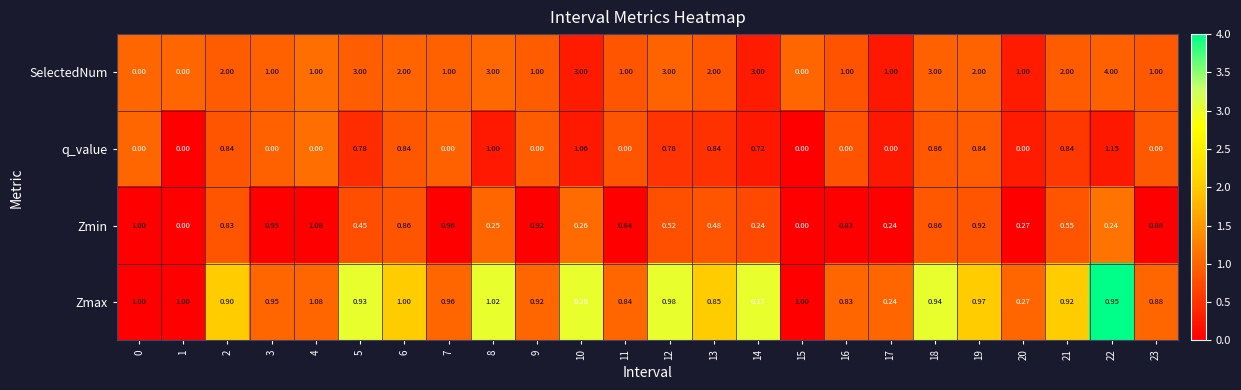

What is the difference between the highest and lowest values at 23?

1.0